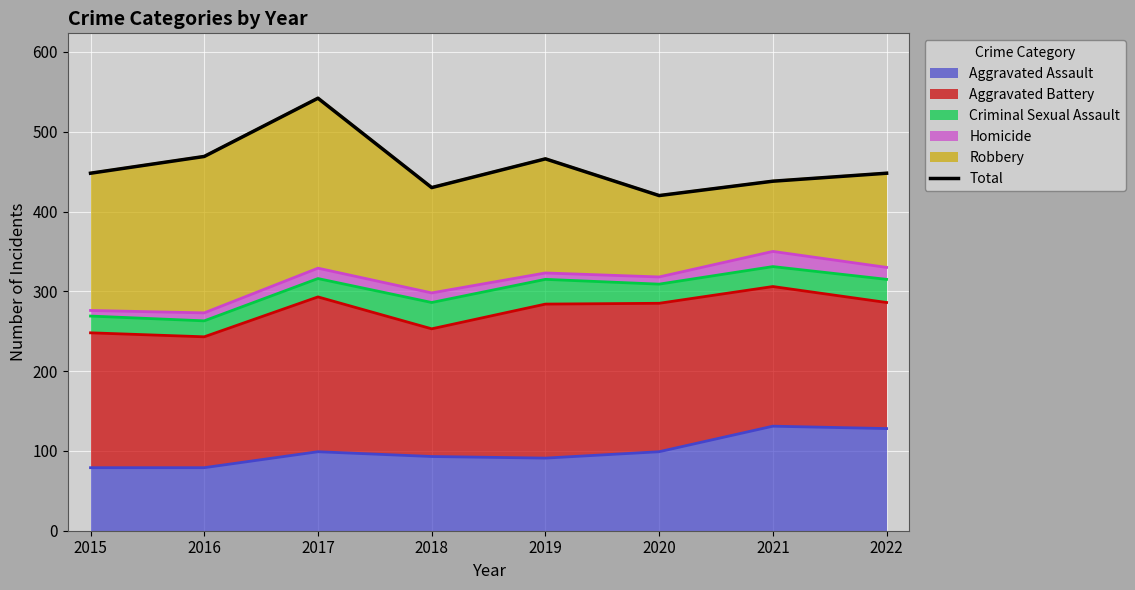

True or false: the data shows 438 at 2021.

True